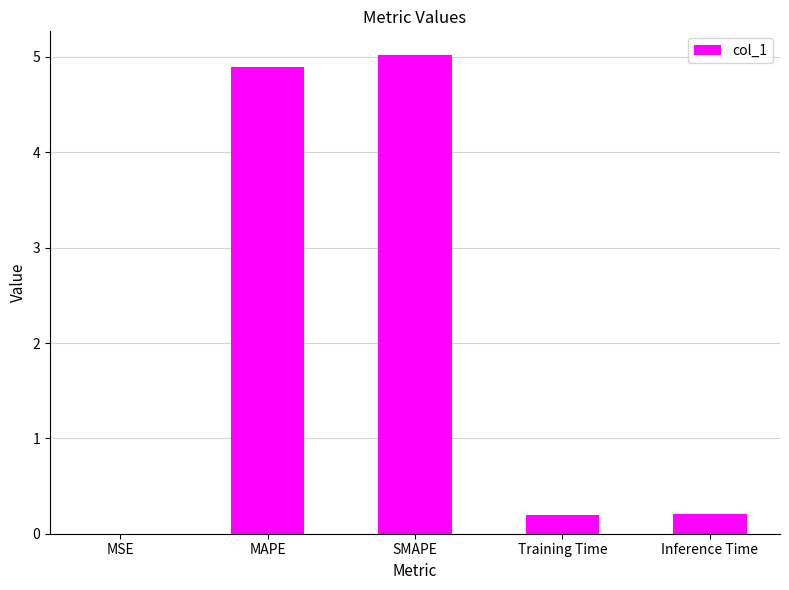

What is the approximate value at MAPE?

4.9